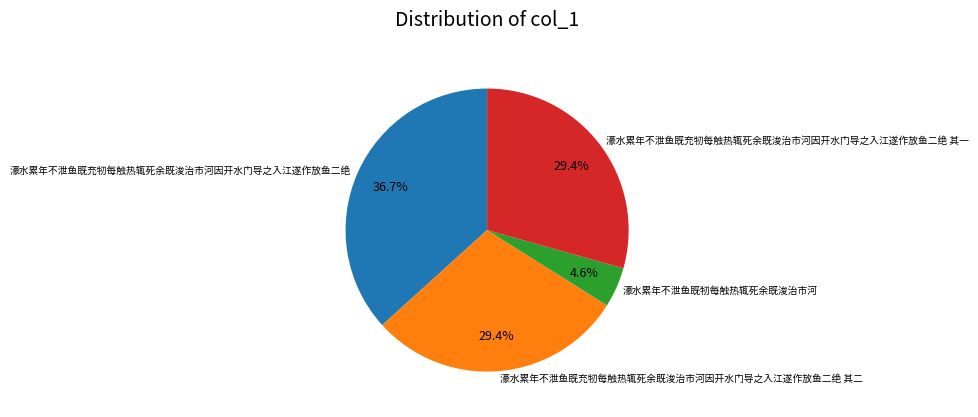

To the nearest percent, what is the difference between the 濠水累年不泄鱼既充牣每触热辄死余既浚治市河因开水门导之入江遂作放鱼二绝 and 濠水累年不泄鱼既充牣每触热辄死余既浚治市河因开水门导之入江遂作放鱼二绝 其二 slice percentages?

7%